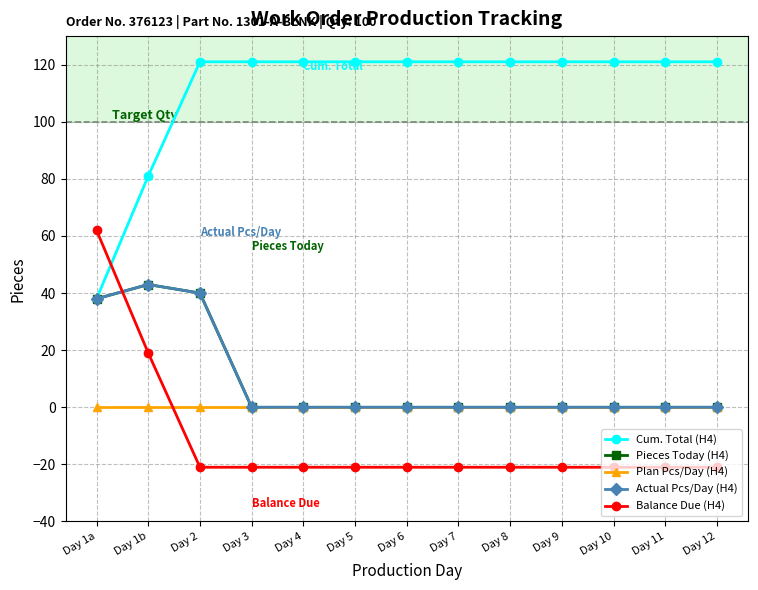

The value of Plan Pcs/Day (H4) at Day 12 is 0. True or false?

True